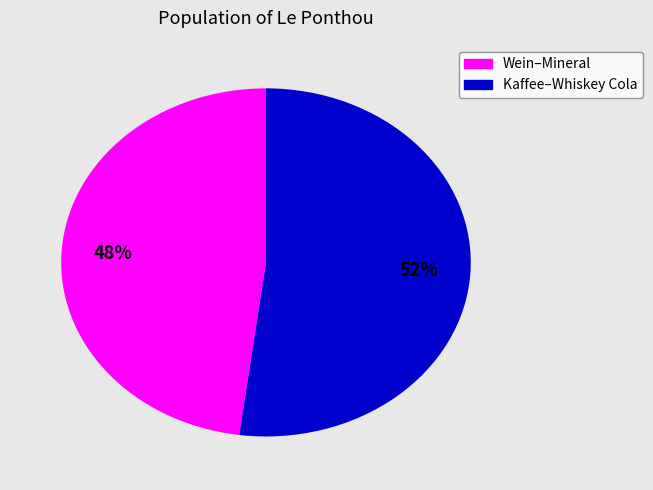

Is there a majority slice in this chart?

Yes